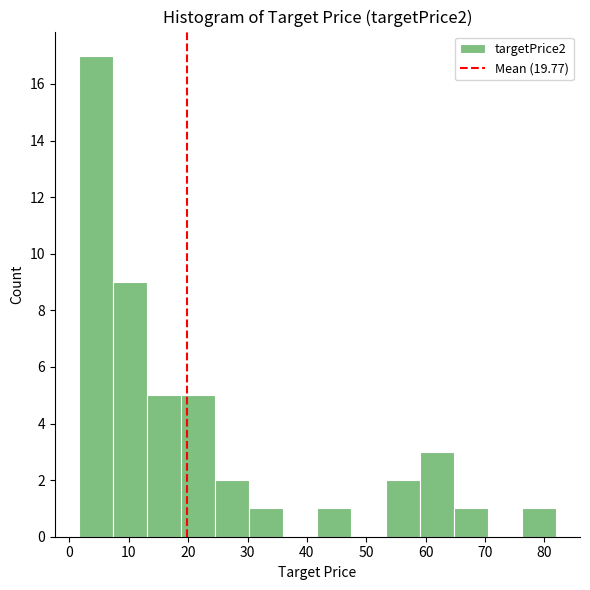

Reading left to right, list every bar in this chart as the range it spans on the x-axis followed by its height. Neither the bar edges nor the heights are printed on the chart, so give them approximately, as read against the axes.

2 to 7: 17
7 to 13: 9
13 to 19: 5
19 to 25: 5
25 to 30: 2
30 to 36: 1
36 to 42: 0
42 to 48: 1
48 to 53: 0
53 to 59: 2
59 to 65: 3
65 to 71: 1
71 to 76: 0
76 to 82: 1